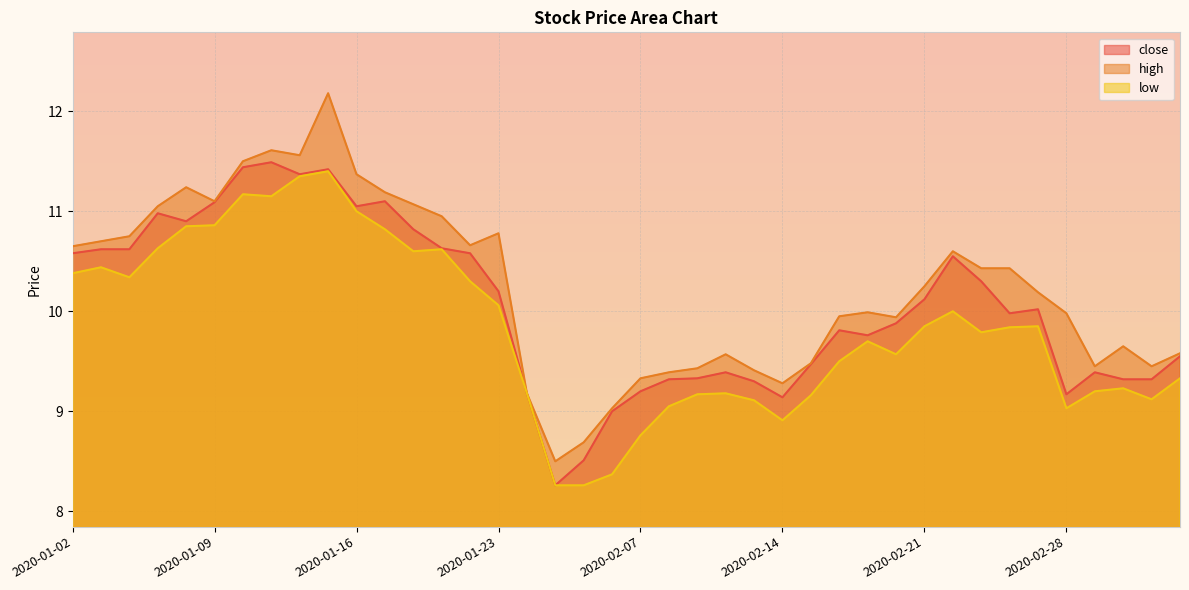

Is it true that low equals 2.7 at 2020-02-13?

False